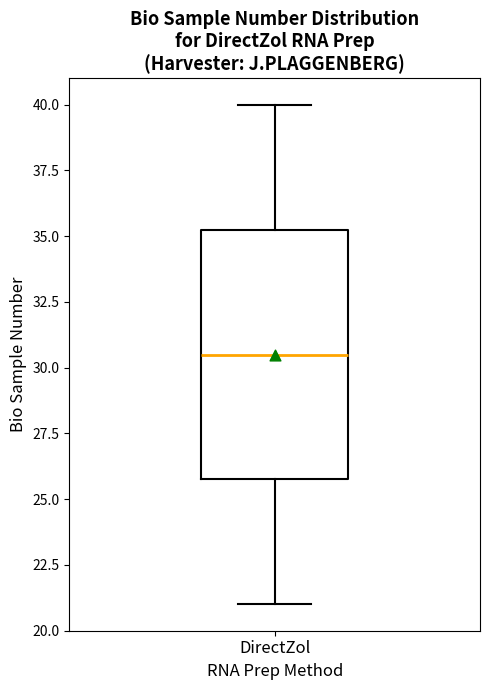

Where is the lower edge of the box for DirectZol on the y-axis? The values are not printed on the chart, so give them approximately, as read against the axis.

26.0